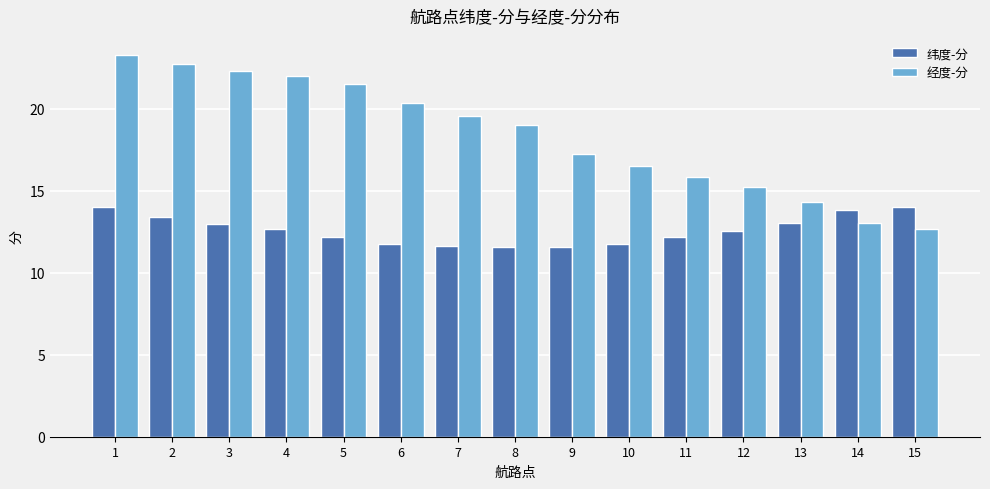

What is the value of the 纬度-分 bar at the 10th from the left?

11.8